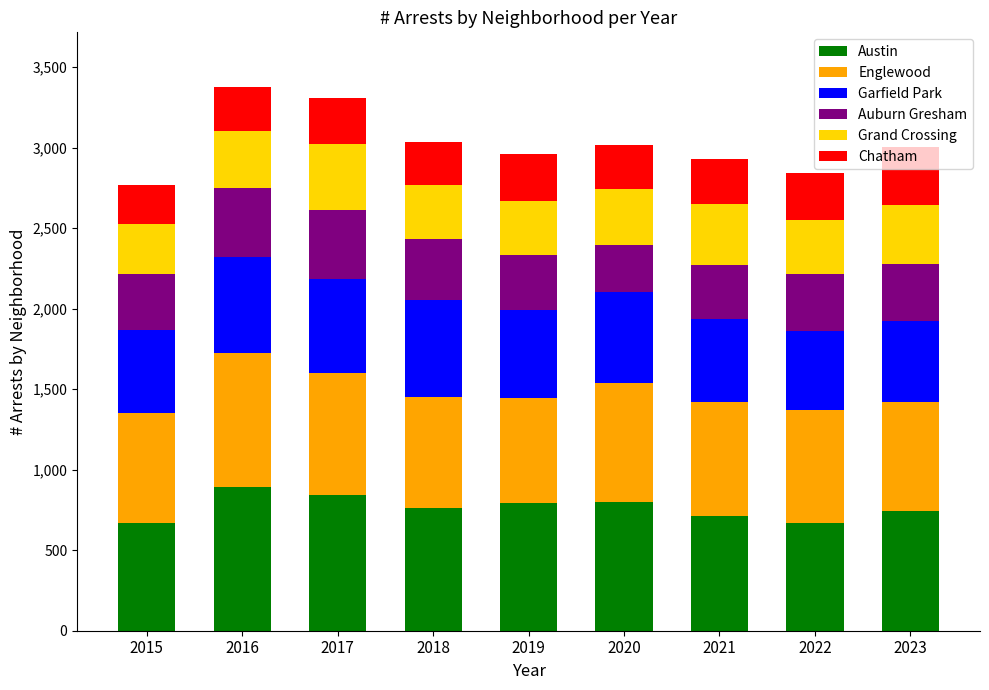

What is the total value across all series at 2021?

2928